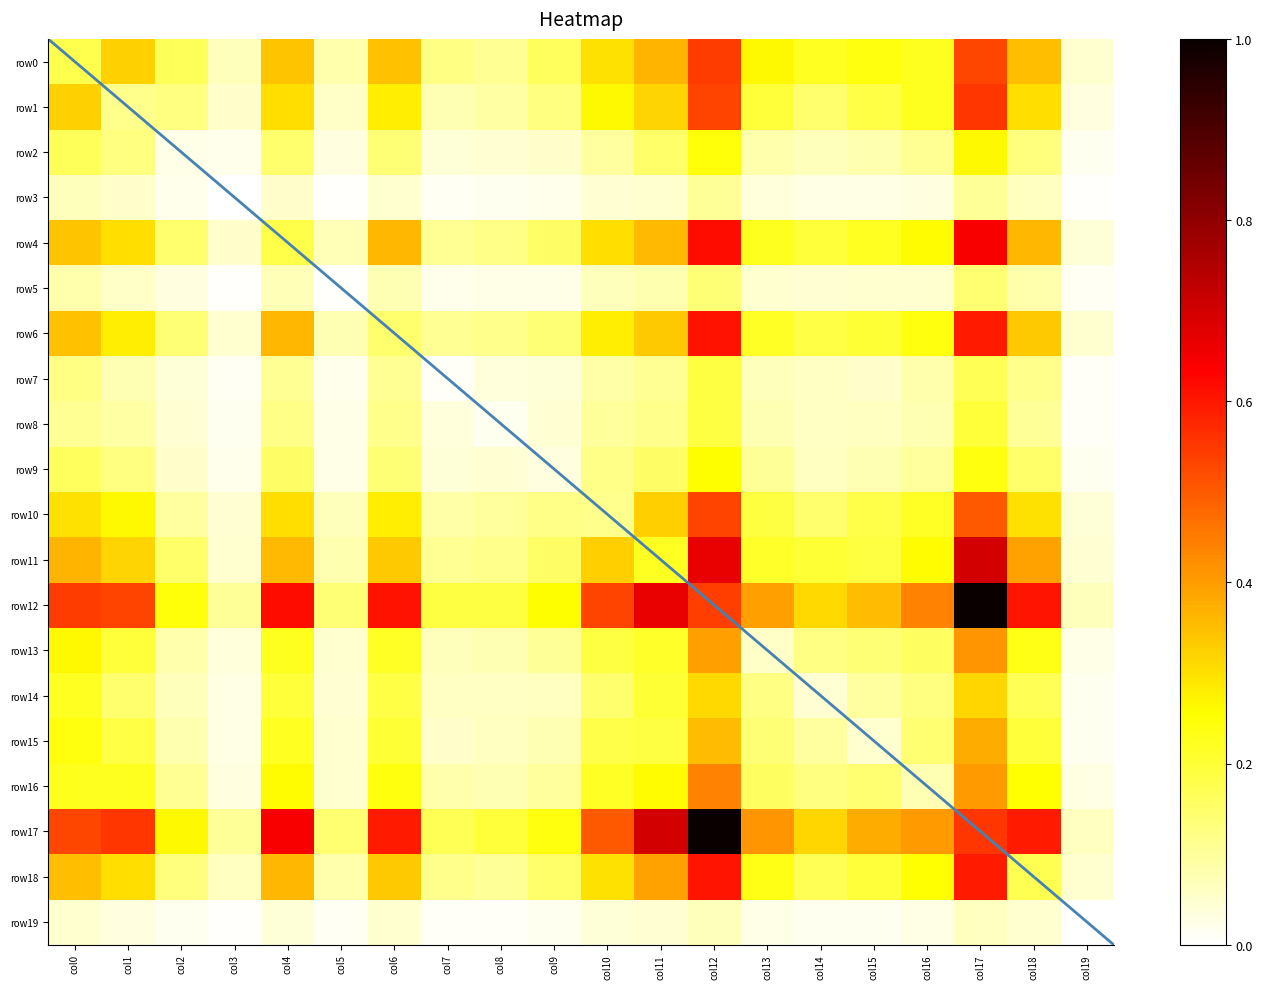

What is the maximum value for row13?

0.4